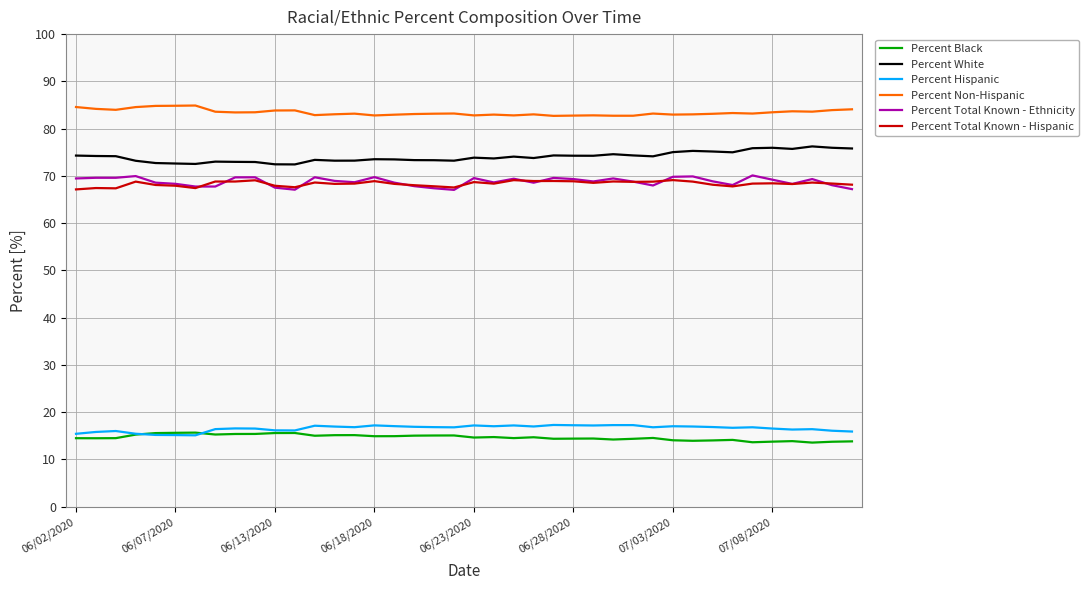

Which series has the largest total across all categories?

Percent Non-Hispanic